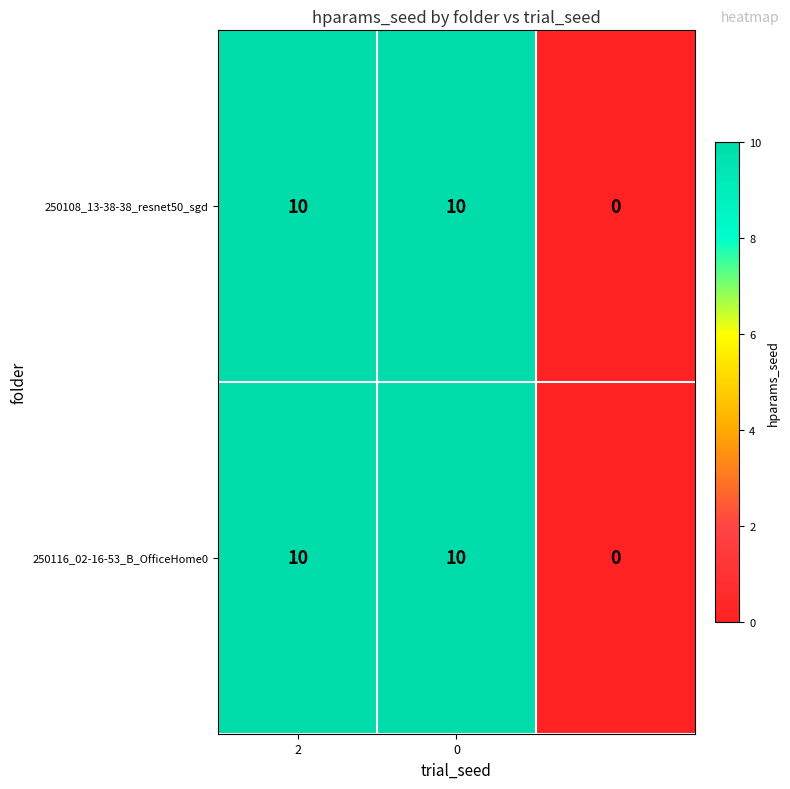

What is the average value of the 250108_13-38-38_resnet50_sgd series?

7